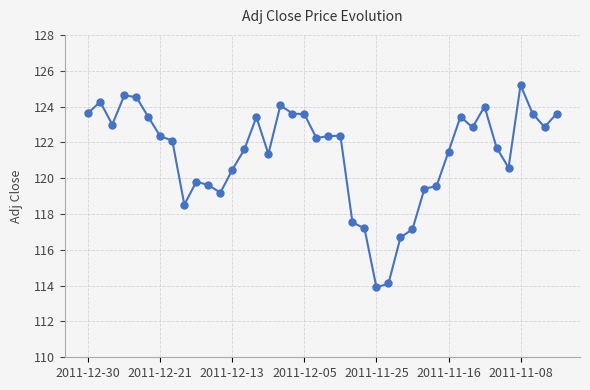

How many series are shown in this chart?

1